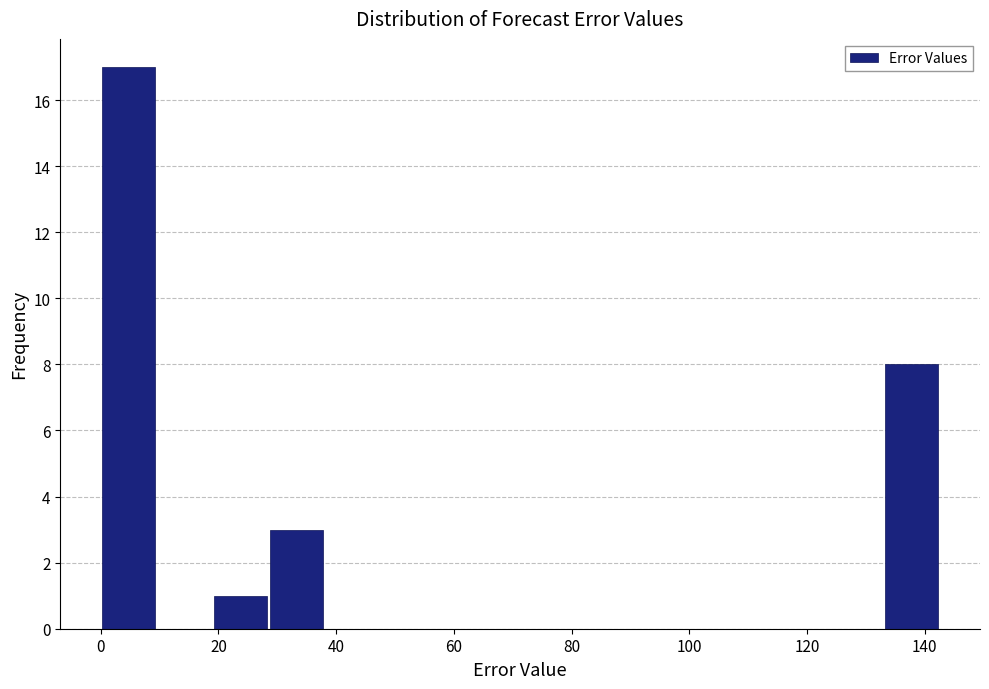

Reading left to right, list every bar in this chart as the range it spans on the x-axis followed by its height. Neither the bar edges nor the heights are printed on the chart, so give them approximately, as read against the axes.

0 to 10: 17
10 to 20: 0
20 to 28: 1
28 to 38: 3
38 to 48: 0
48 to 58: 0
58 to 66: 0
66 to 76: 0
76 to 86: 0
86 to 96: 0
96 to 104: 0
104 to 114: 0
114 to 124: 0
124 to 134: 0
134 to 142: 8